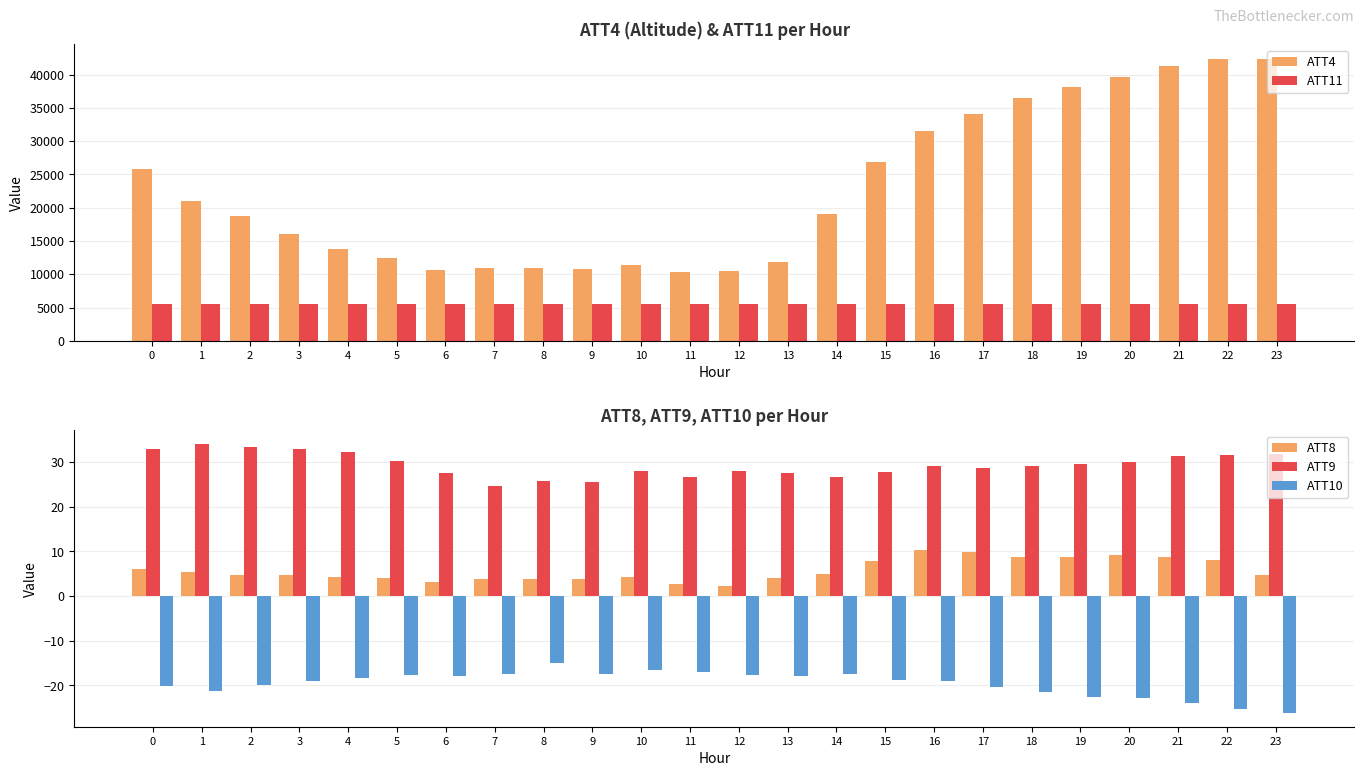

Rank the series at 17 from highest to lowest value.

ATT4, ATT11, ATT9, ATT8, ATT10